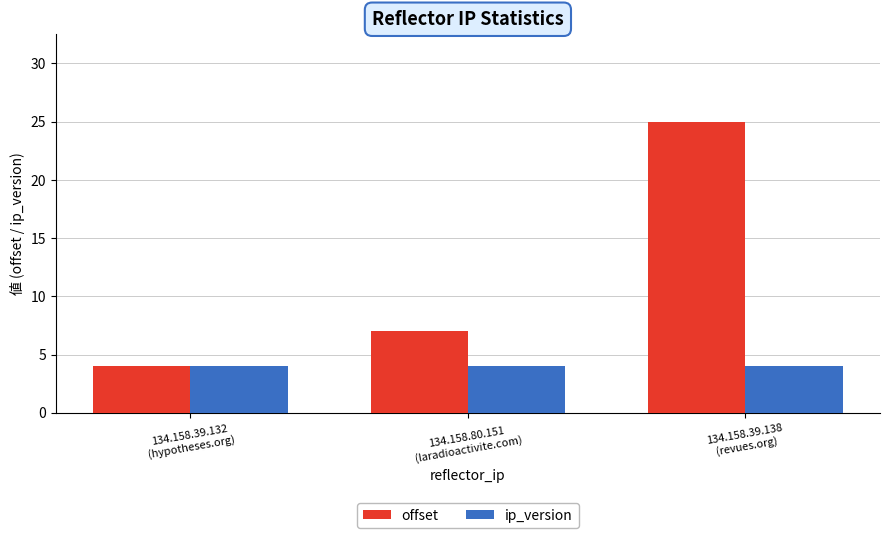

Rank the series by their maximum value, from highest to lowest.

offset, ip_version